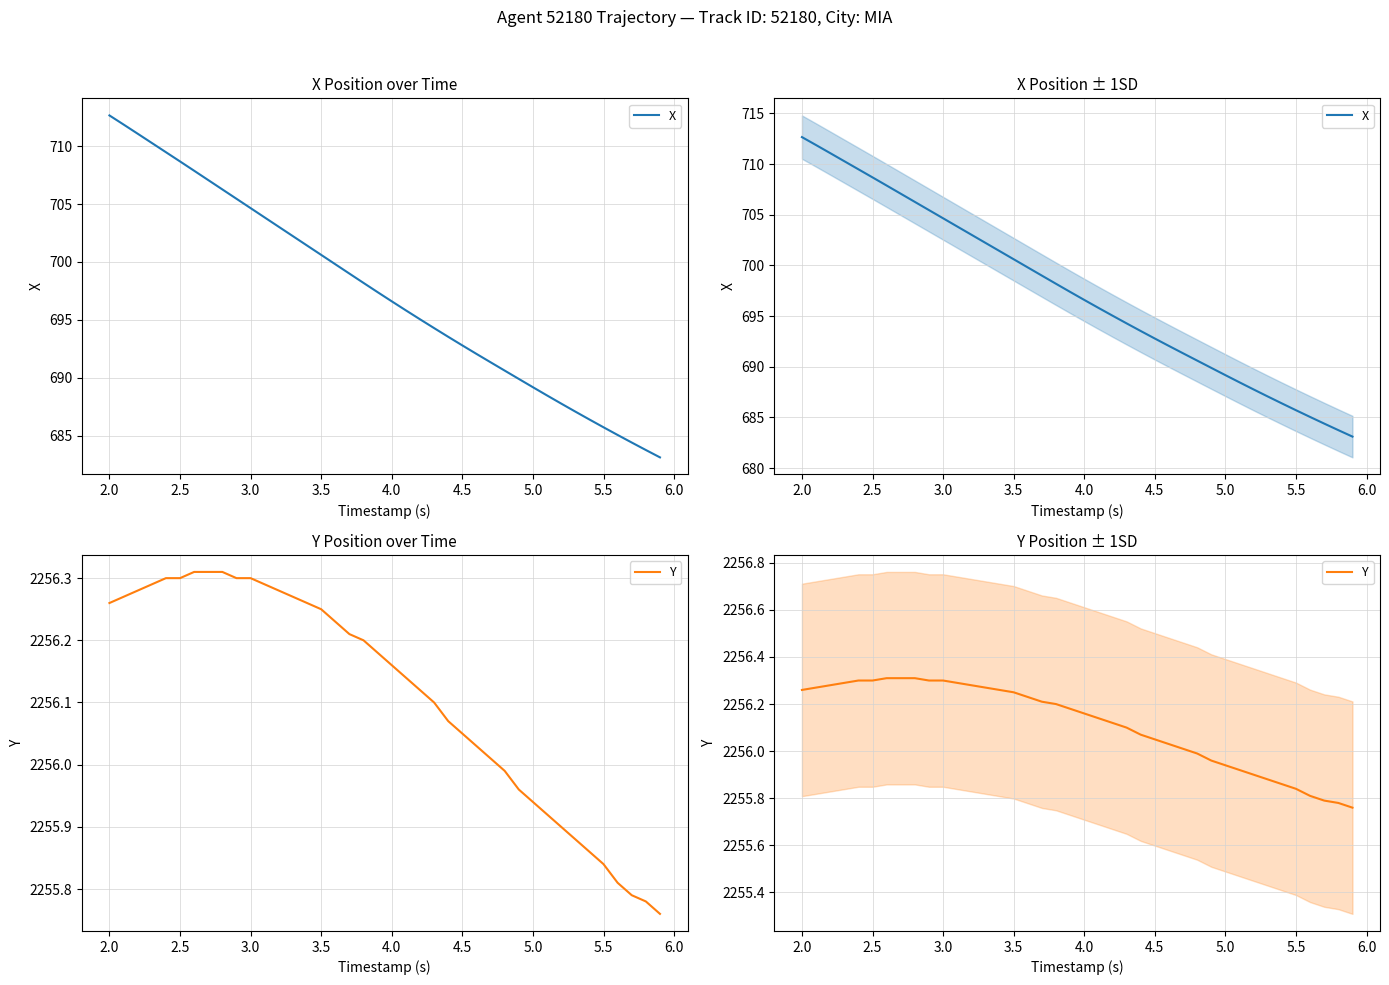

Between 5.0 and 5.5, which is larger?

5.0